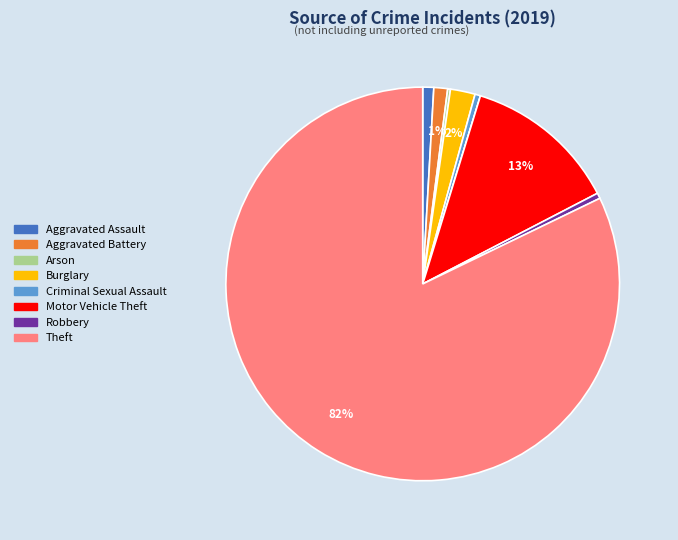

To the nearest percent, what is the average slice percentage?

11%